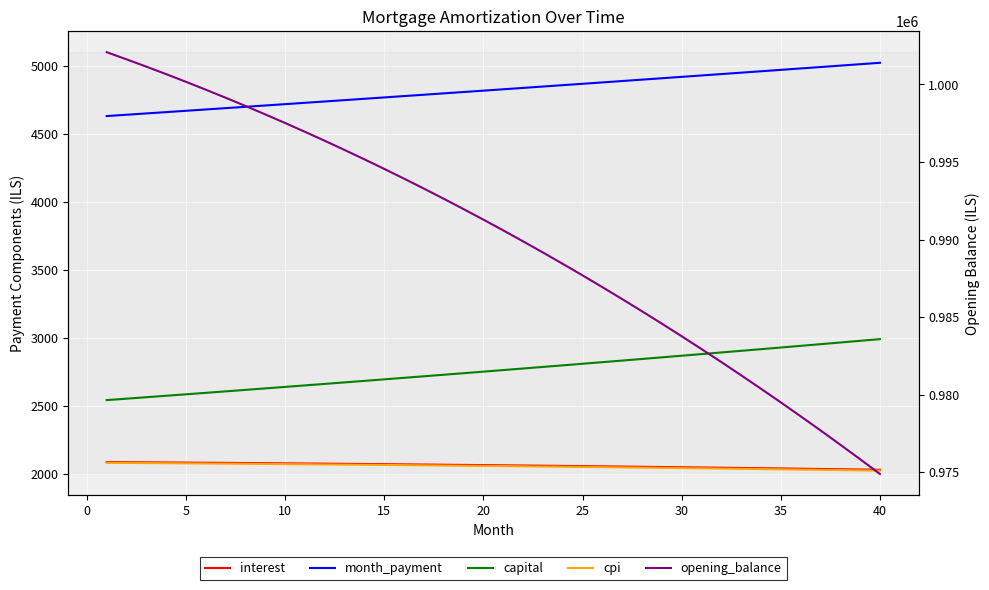

Reading left to right, extract all data points from this chart.

interest: 2087.7	2086.7	2085.7	2084.7	2083.7	2082.6	2081.6	2080.4	2079.3	2078.2	2077.0	2075.8	2074.5	2073.3	2072.0	2070.7	2069.3	2068.0	2066.6	2065.2	2063.7	2062.3	2060.8	2059.2	2057.7	2056.1	2054.5	2052.9	2051.2	2049.5	2047.8	2046.0	2044.3	2042.5	2040.6	2038.8	2036.9	2034.9	2033.0	2031.0
month_payment: 4630.6	4640.2	4649.9	4659.6	4669.3	4679.0	4688.8	4698.5	4708.3	4718.1	4727.9	4737.8	4747.7	4757.6	4767.5	4777.4	4787.4	4797.3	4807.3	4817.3	4827.4	4837.4	4847.5	4857.6	4867.7	4877.9	4888.0	4898.2	4908.4	4918.6	4928.9	4939.2	4949.5	4959.8	4970.1	4980.4	4990.8	5001.2	5011.6	5022.1
capital: 2542.9	2553.5	2564.2	2574.8	2585.6	2596.4	2607.2	2618.1	2629.0	2640.0	2651.0	2662.0	2673.1	2684.3	2695.5	2706.7	2718.0	2729.3	2740.7	2752.2	2763.7	2775.2	2786.8	2798.4	2810.1	2821.8	2833.5	2845.3	2857.2	2869.1	2881.1	2893.1	2905.2	2917.3	2929.5	2941.7	2954.0	2966.3	2978.7	2991.1
cpi: 2082.4	2081.4	2080.4	2079.4	2078.3	2077.2	2076.1	2075.0	2073.8	2072.7	2071.4	2070.2	2069.0	2067.7	2066.4	2065.0	2063.7	2062.3	2060.9	2059.4	2058.0	2056.5	2055.0	2053.4	2051.8	2050.2	2048.6	2046.9	2045.2	2043.5	2041.8	2040.0	2038.2	2036.4	2034.5	2032.6	2030.7	2028.8	2026.8	2024.8
opening_balance: 1002083.3	1001622.8	1001150.7	1000666.9	1000171.4	999664.2	999145.0	998613.9	998070.8	997515.7	996948.4	996368.8	995777.0	995172.9	994556.3	993927.2	993285.5	992631.1	991964.1	991284.2	990591.5	989885.8	989167.1	988435.3	987690.4	986932.2	986160.6	985375.7	984577.3	983765.3	982939.7	982100.4	981247.3	980380.3	979499.4	978604.4	977695.3	976772.1	975834.6	974882.7